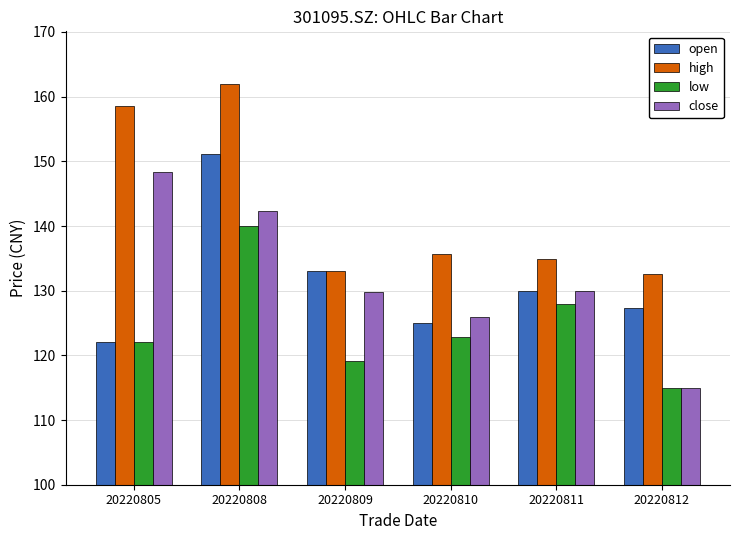

The value of low at 20220812 is 115.0. True or false?

True